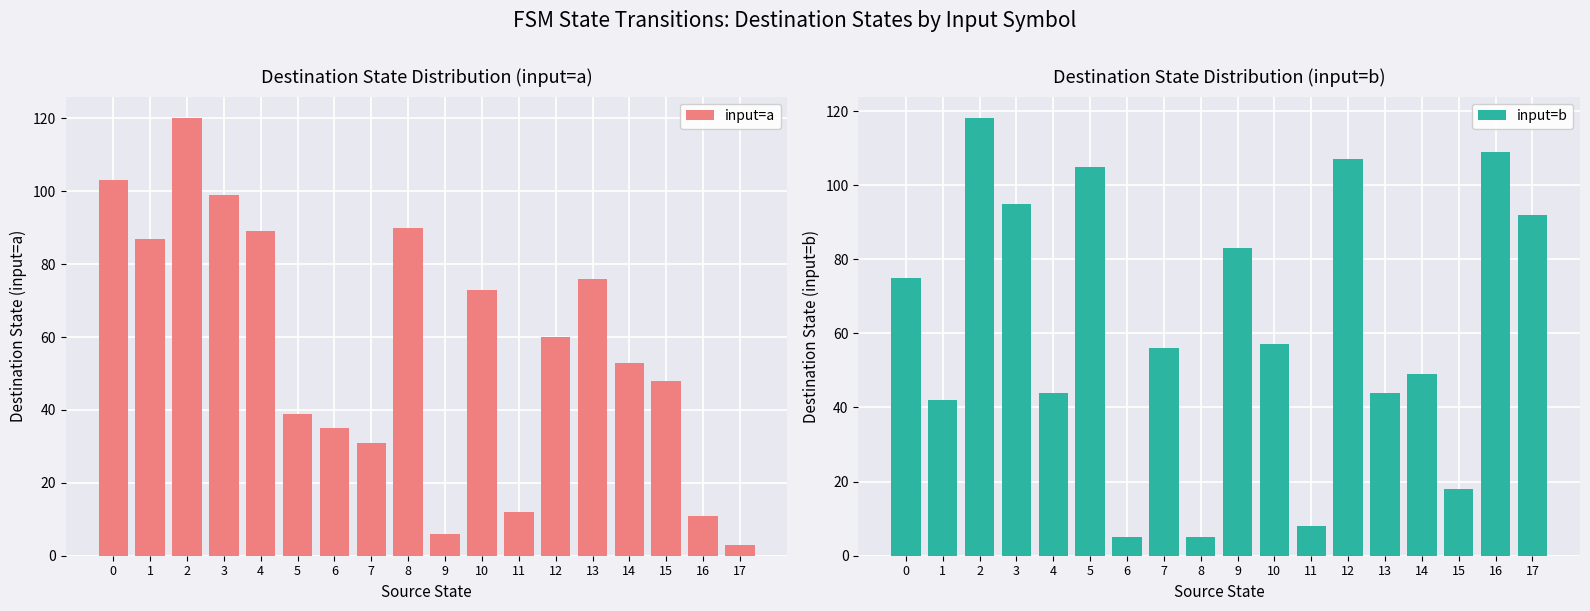

Reading left to right, extract all data points from this chart.

input=a: 103	87	120	99	89	39	35	31	90	6	73	12	60	76	53	48	11	3
input=b: 75	42	118	95	44	105	5	56	5	83	57	8	107	44	49	18	109	92